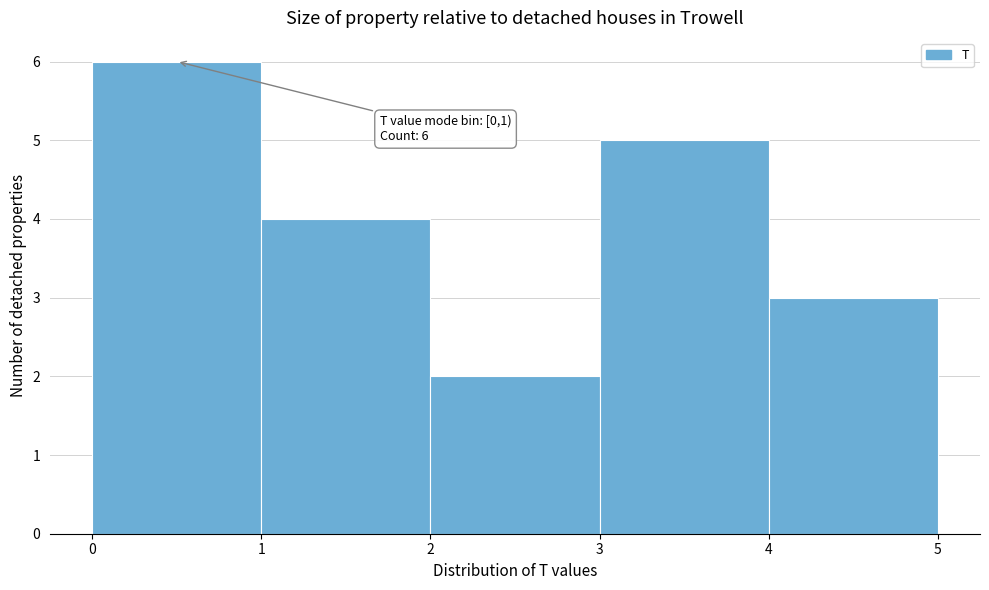

Which range on the x-axis has the tallest bar?

0 to 1